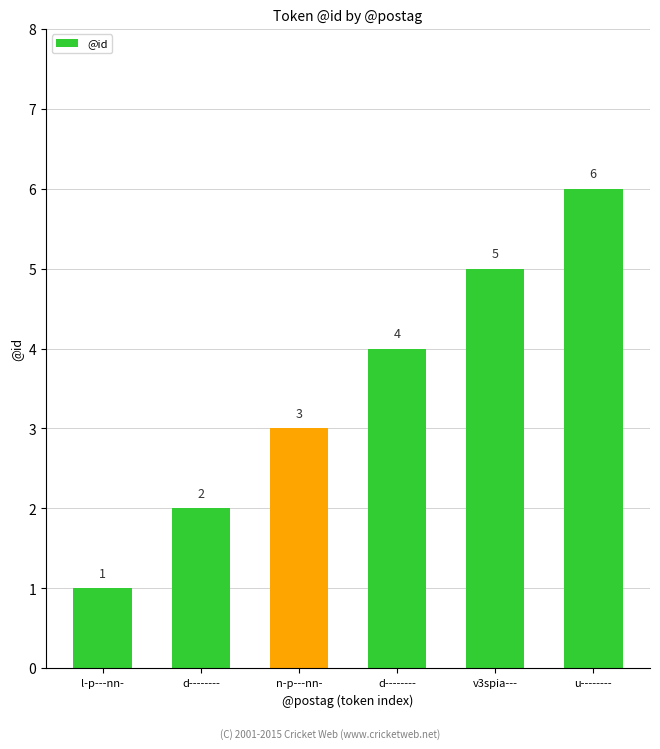

At which label does the data first exceed 4?

v3spia---